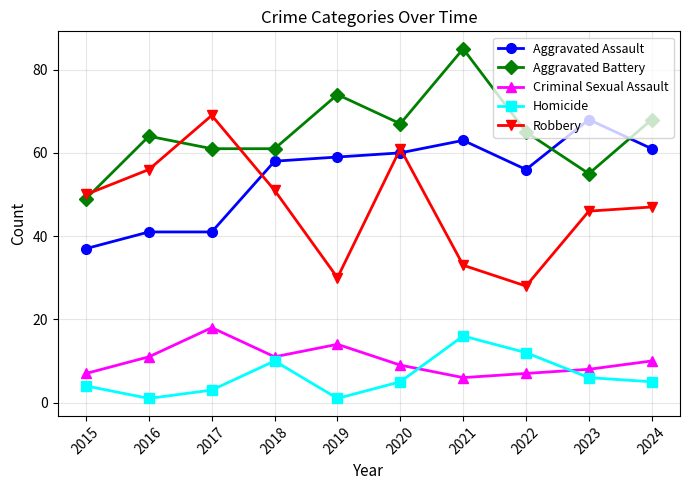

Read the Aggravated Battery value at 2020.

67